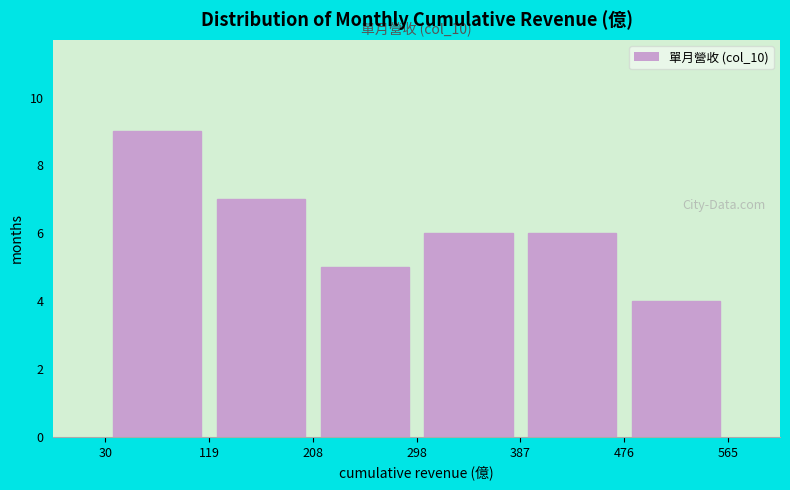

Which range on the x-axis has the tallest bar?

30 to 119